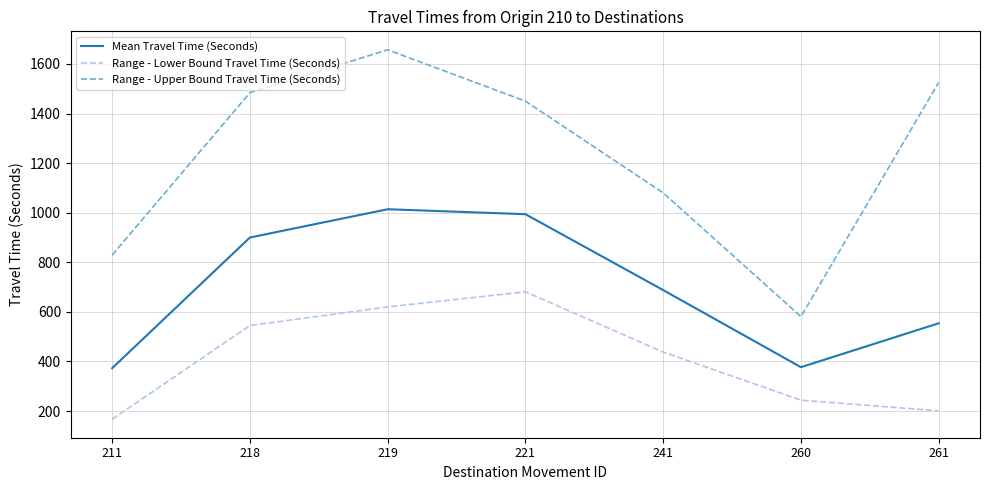

What is the total value across all series at 219?

3291